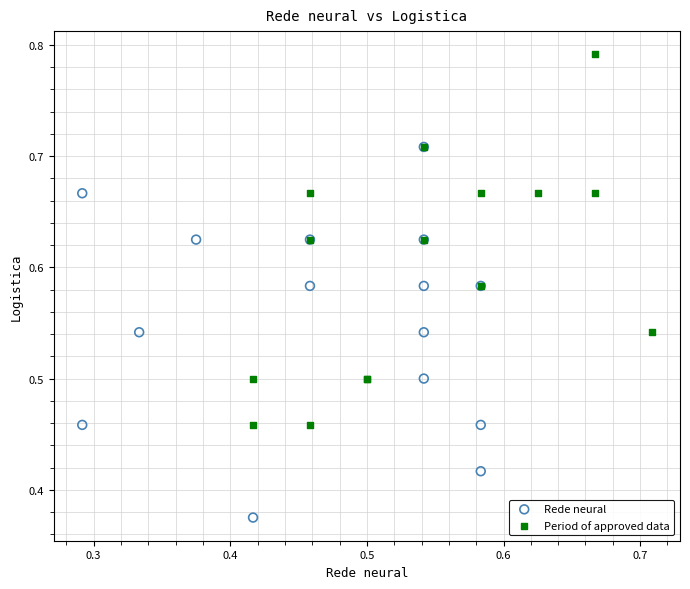

Which series contains the lowest Y value?

Rede neural